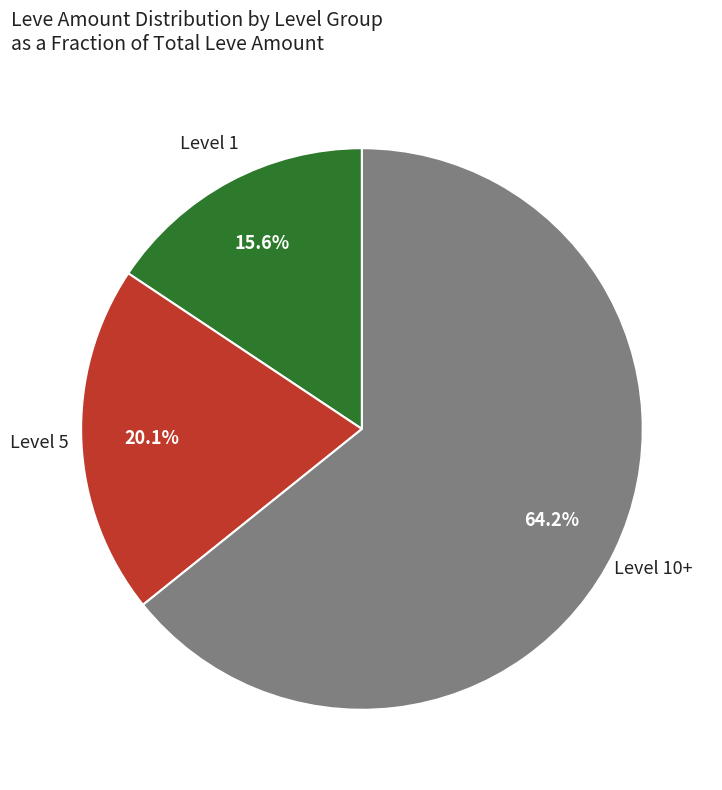

Is there any slice that represents more than half of the pie?

Yes